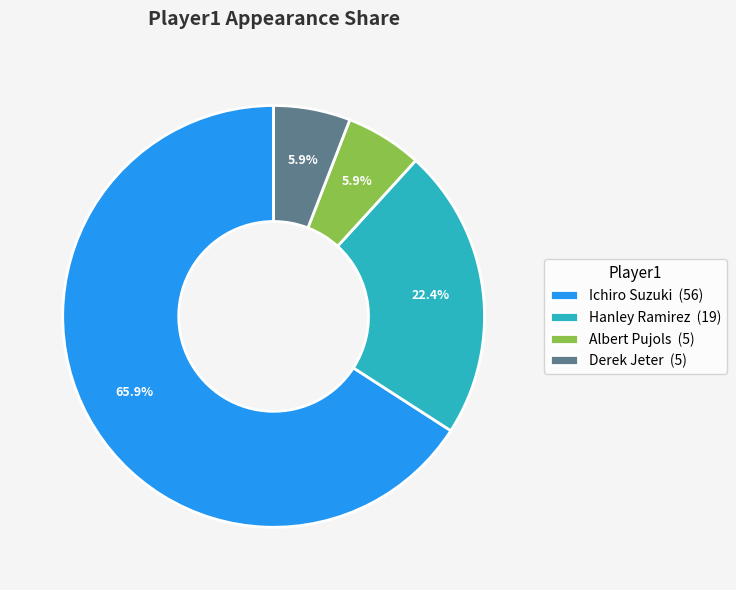

Which slice is the largest?

Ichiro Suzuki (56)